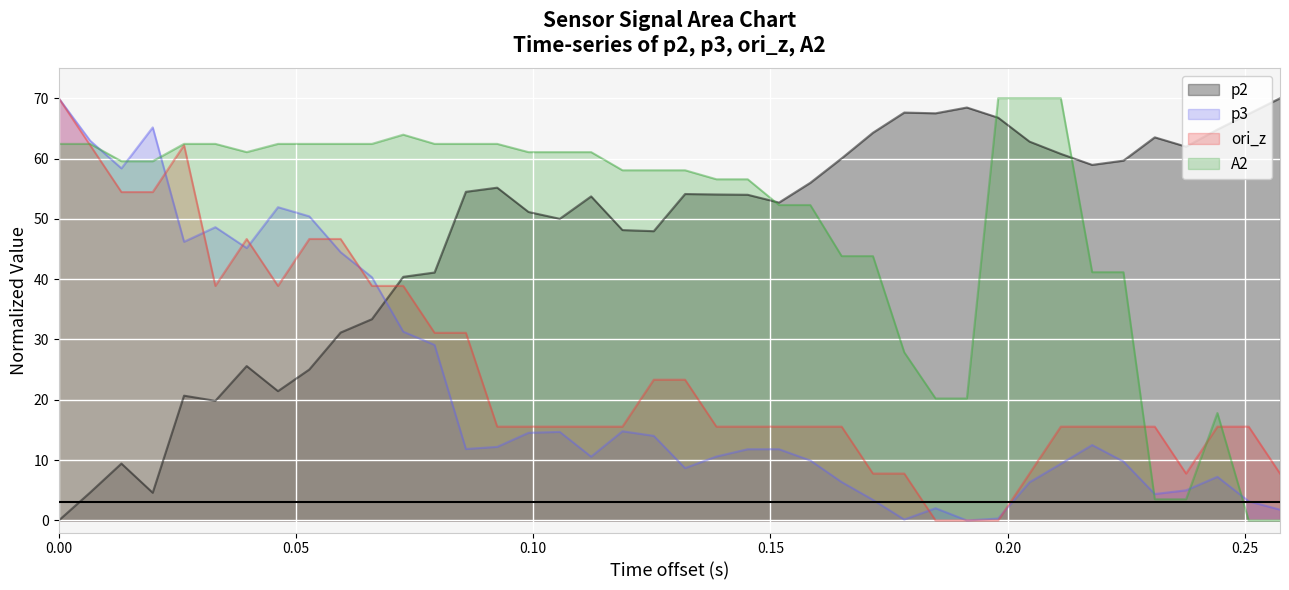

At how many categories does at least one series exceed 52?

40